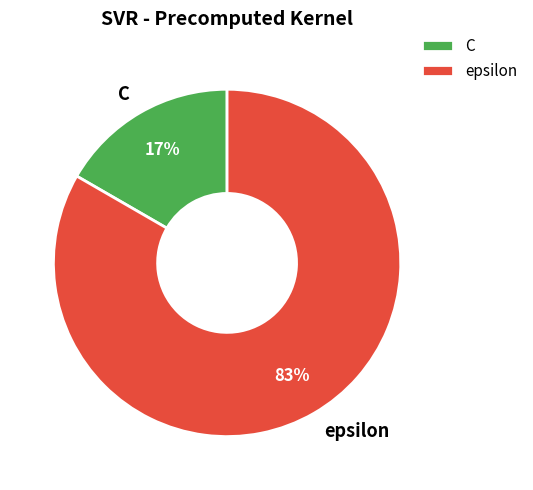

True or false: C accounts for 30% of the total.

False